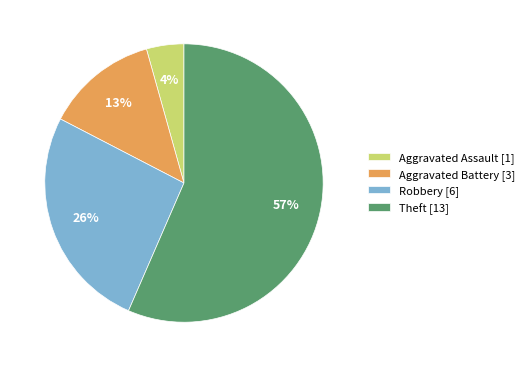

Which has a higher value, Theft or Aggravated Assault?

Theft